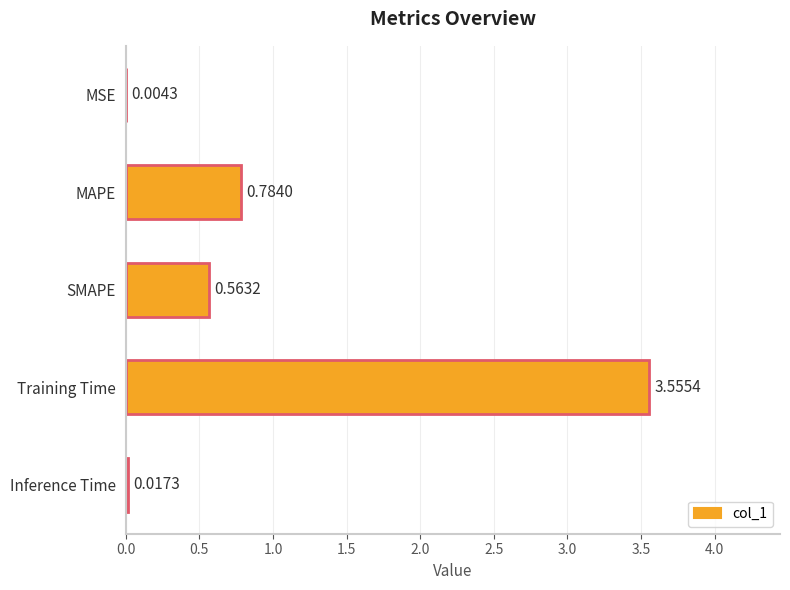

What is the change in value from MSE to MAPE?

+0.8